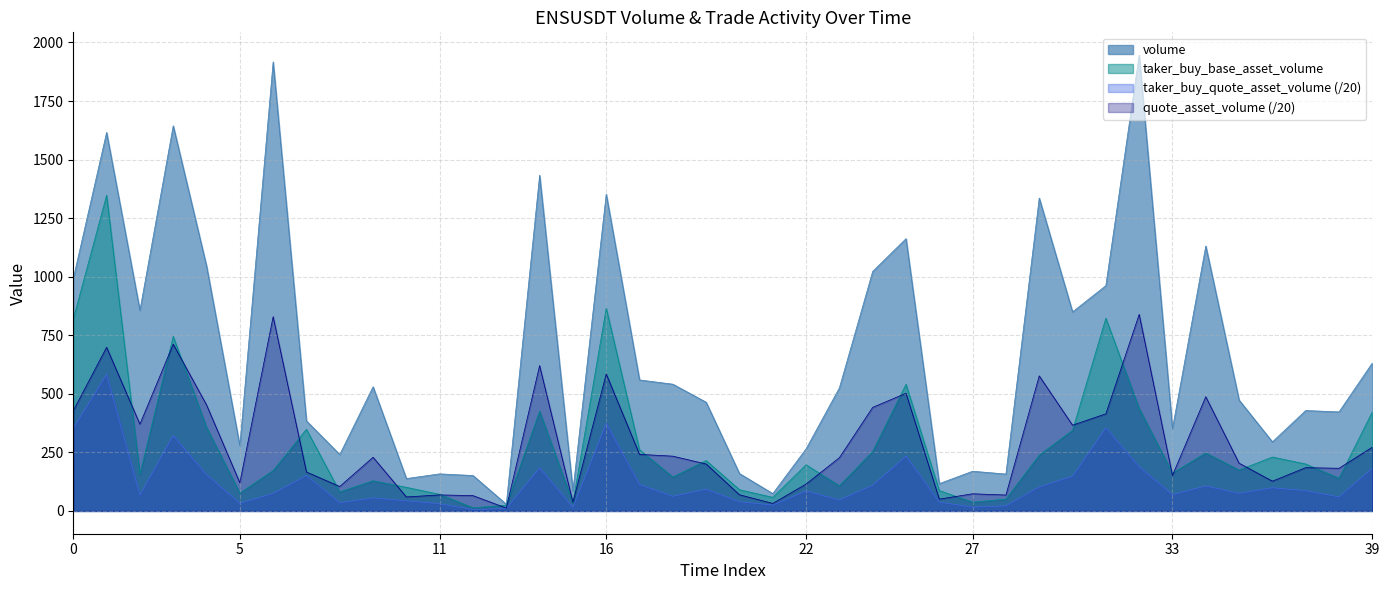

How many series are shown in this chart?

4